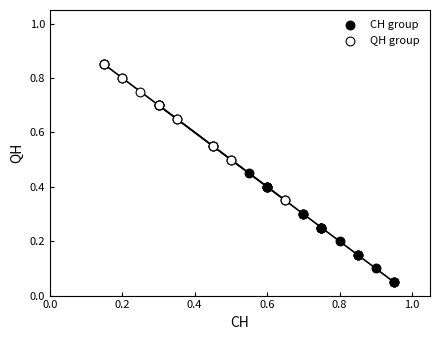

Which series has the widest spread of Y values?

CH group